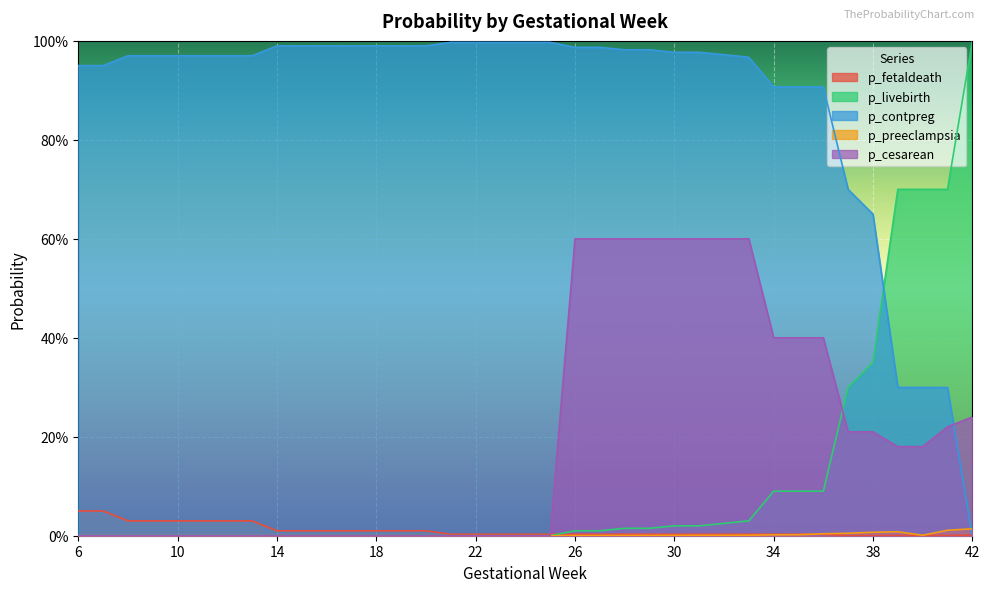

Which series ends up on top after the final intersection of p_cesarean and p_fetaldeath?

p_cesarean